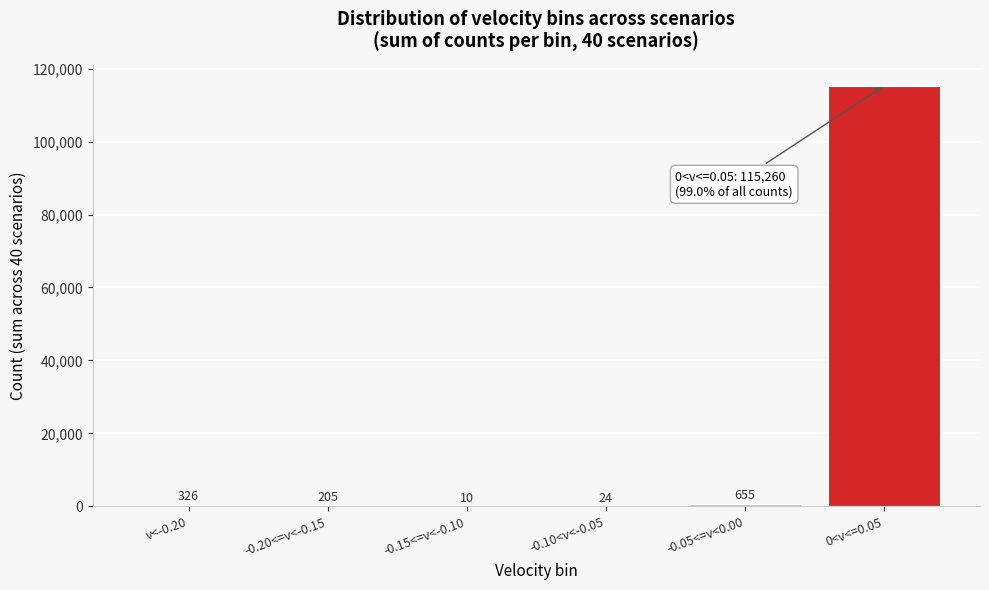

Reading left to right, list all the values displayed in this chart.

v<-0.20=326	-0.20<=v<-0.15=205	-0.15<=v<-0.10=10	-0.10<v<-0.05=24	-0.05<=v<0.00=655	0<v<=0.05=115260